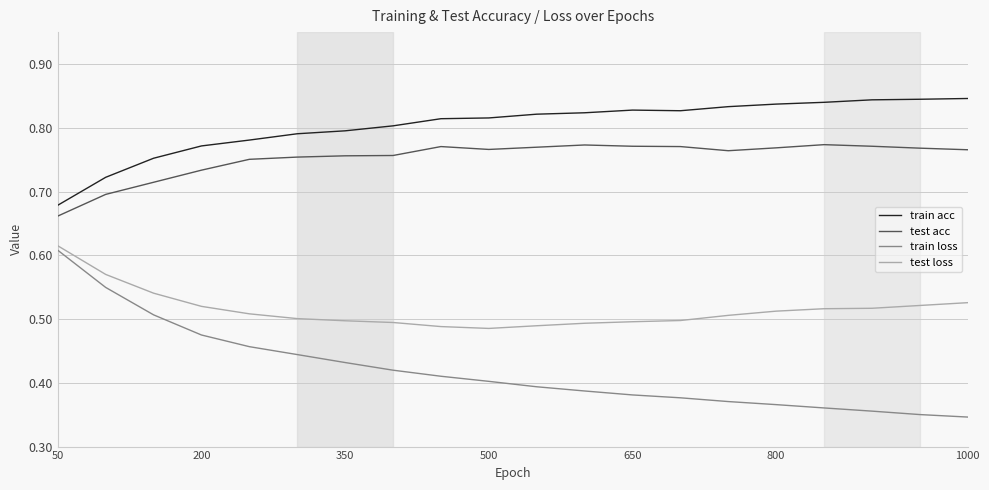

Which series has the widest spread of values?

train loss